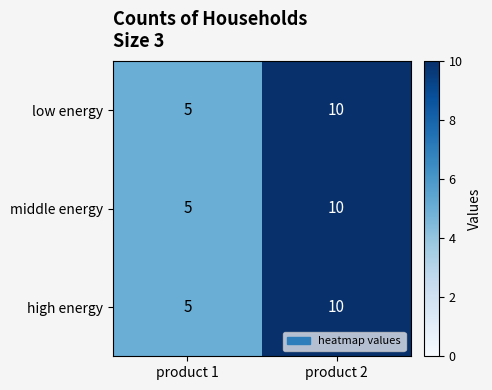

At which category is the sum across all series the highest?

product 2